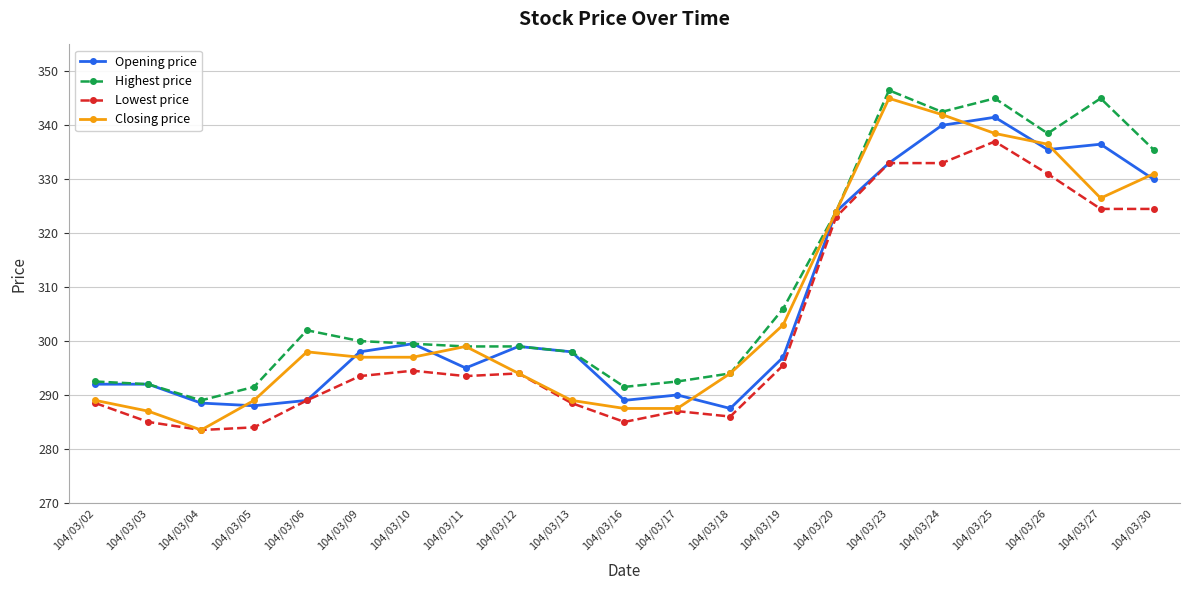

Which category has the highest value in the Opening price series?

104/03/25